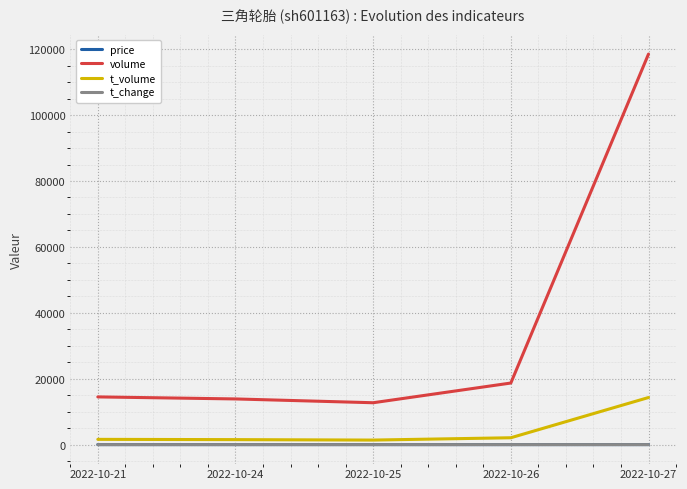

Read the t_change value at 2022-10-27.

1.5